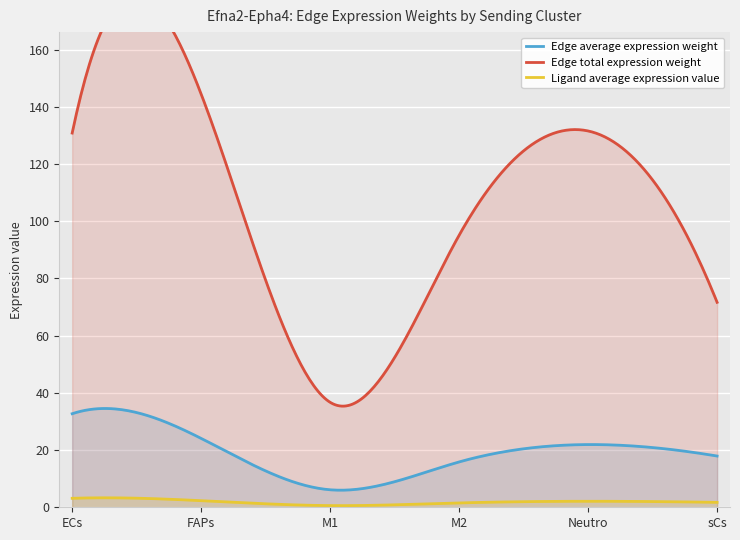

Count the number of data series in this chart.

3